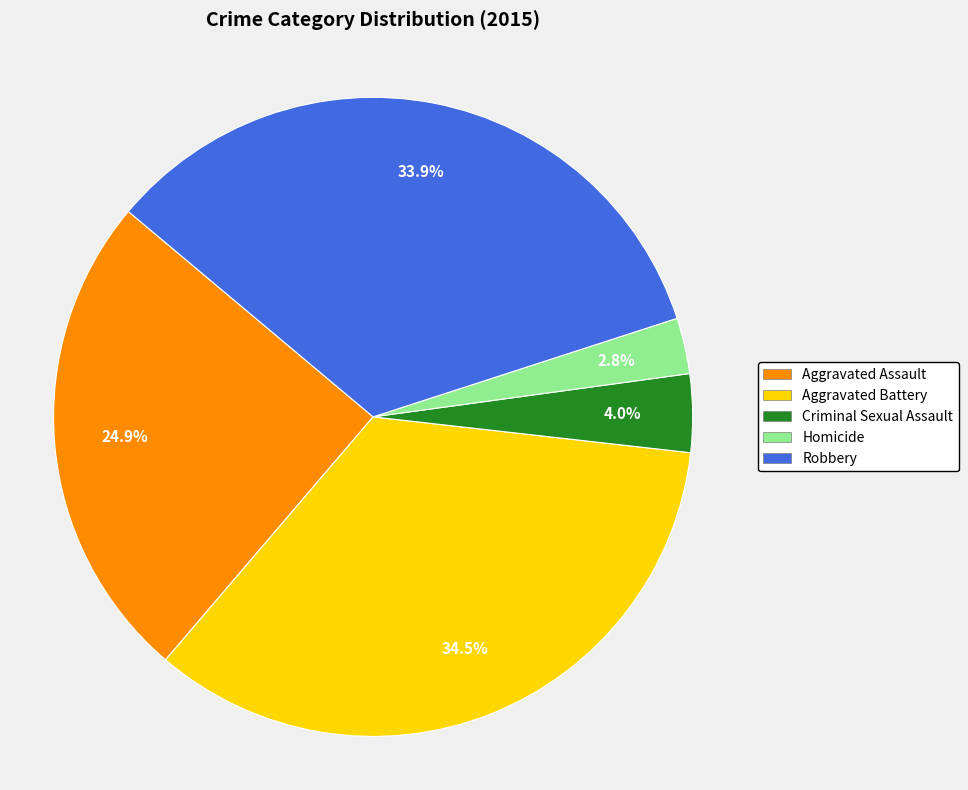

To the nearest percent, what portion does Criminal Sexual Assault represent?

4%